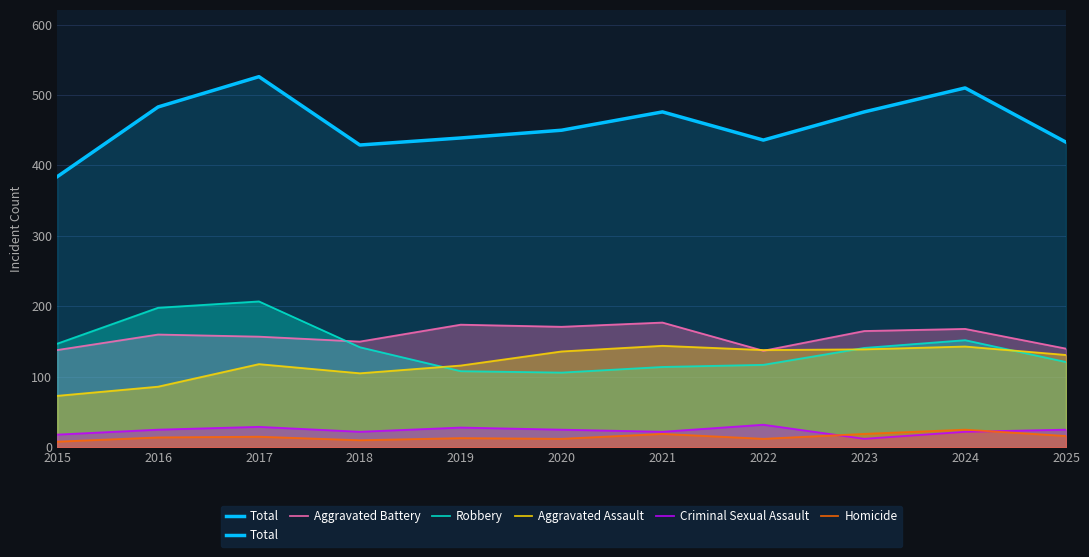

What is the approximate value of Aggravated Assault at 2015?

73